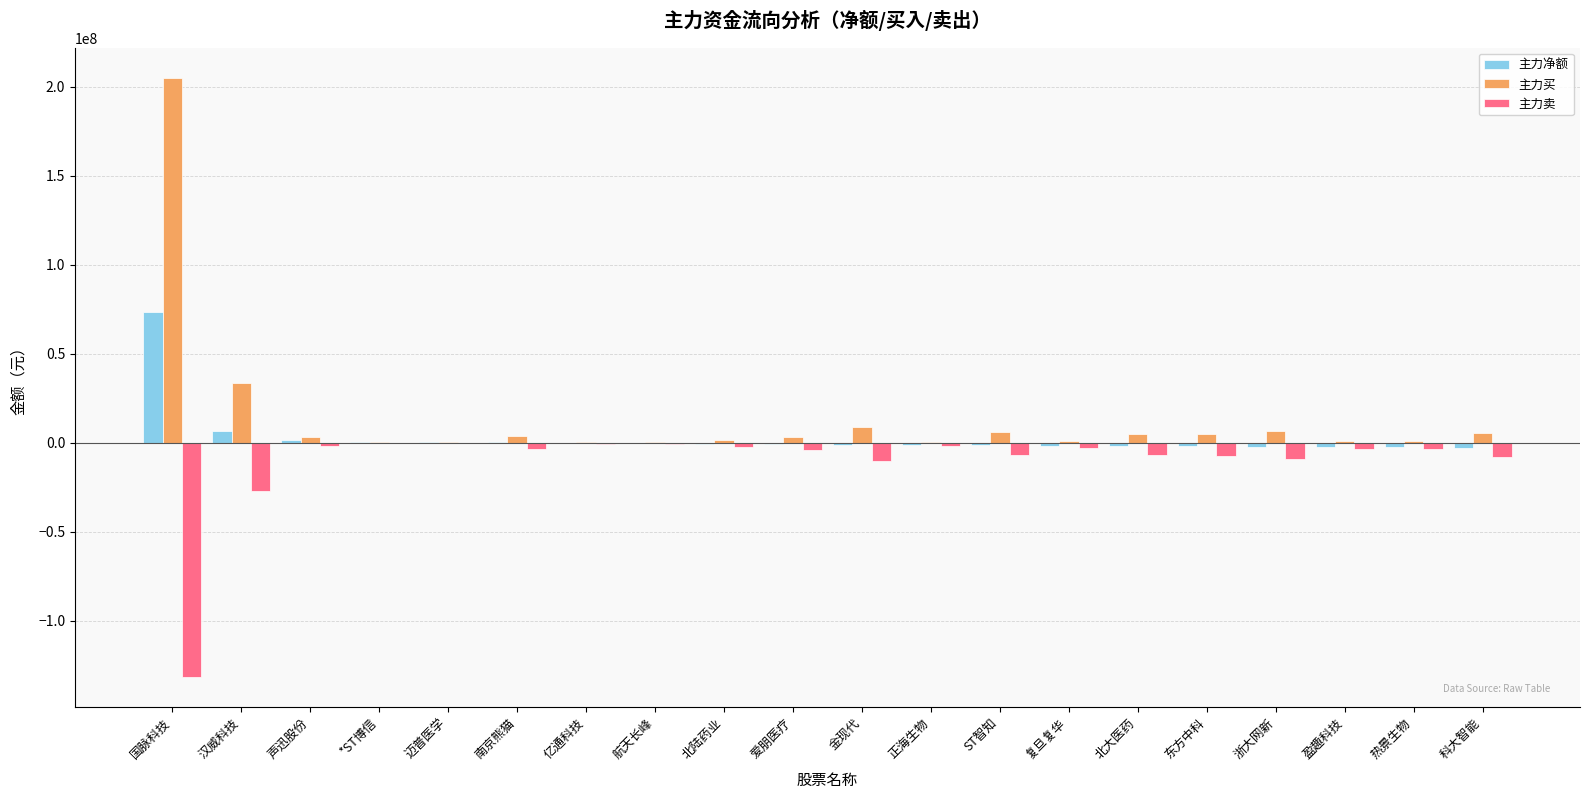

At which category is the sum across all series the highest?

国脉科技